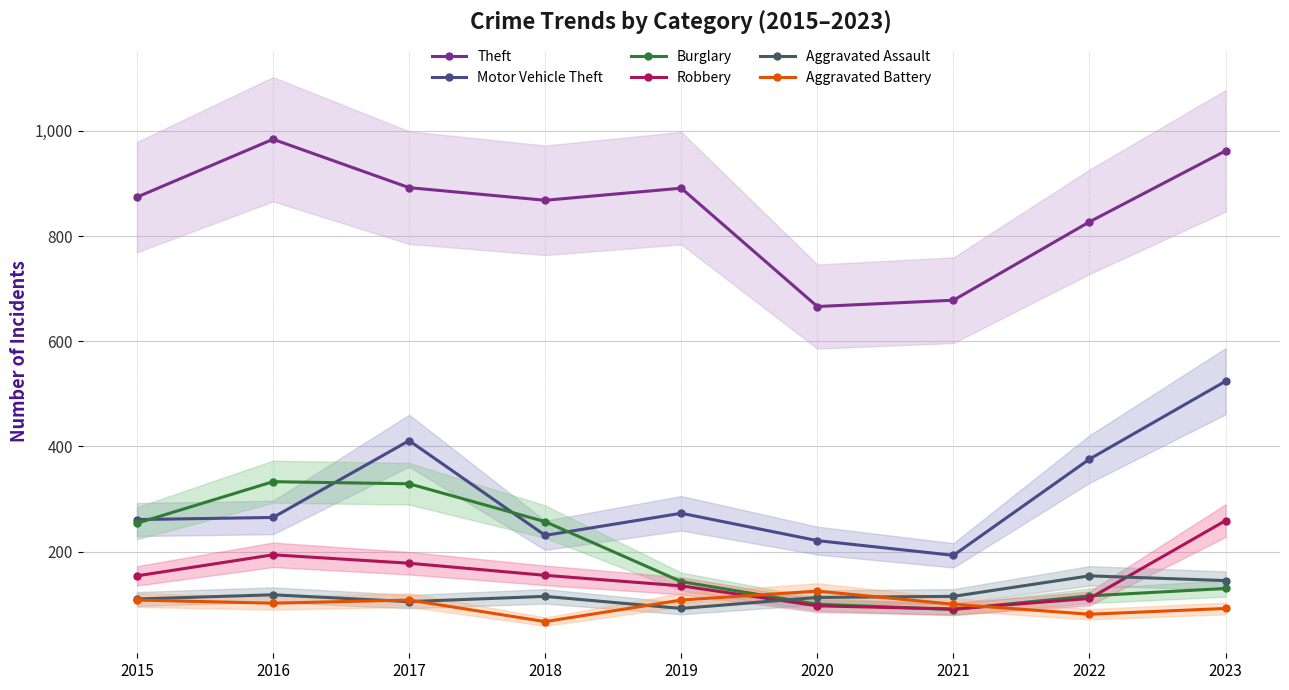

What is the value of the Aggravated Battery point at the 4th from the left?

67